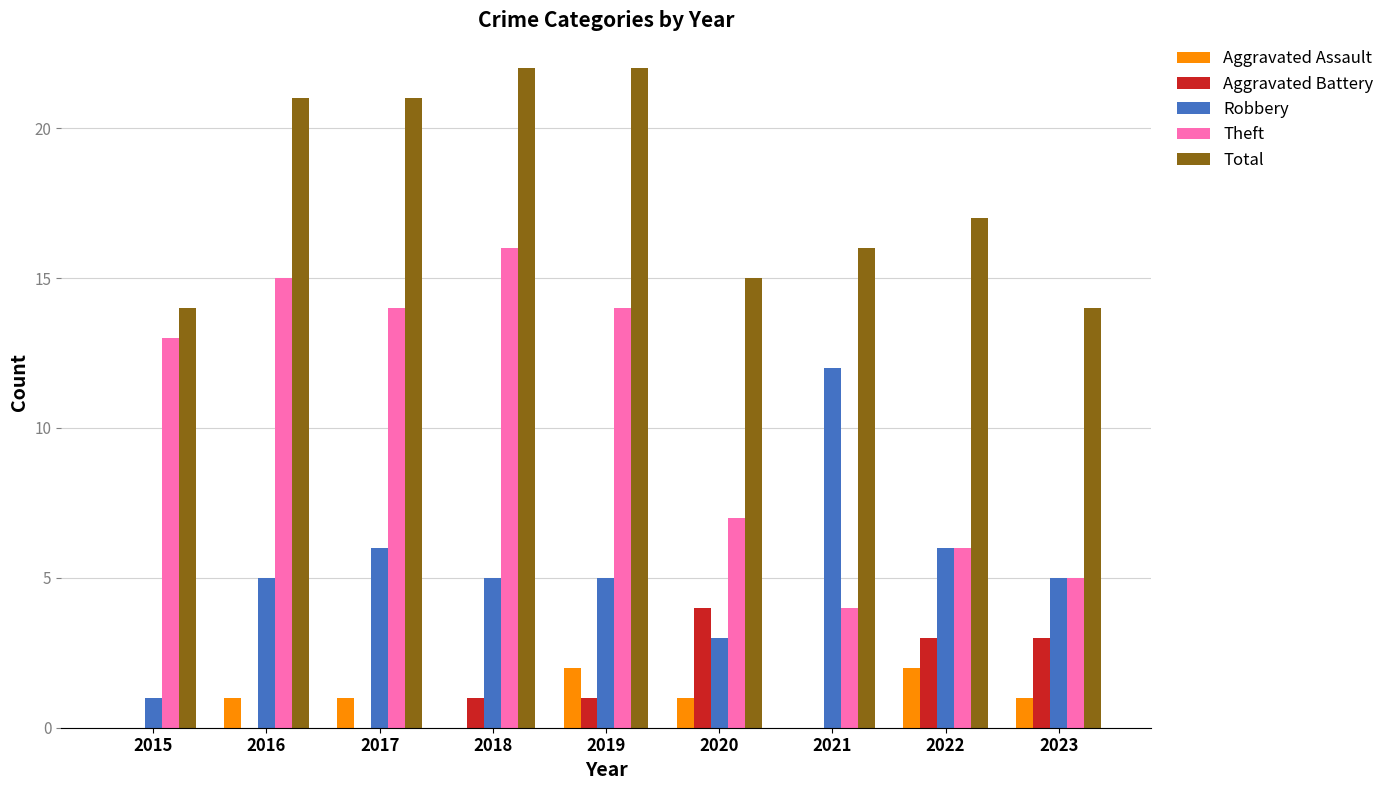

Are the bars grouped side by side (vs. stacked)?

Yes